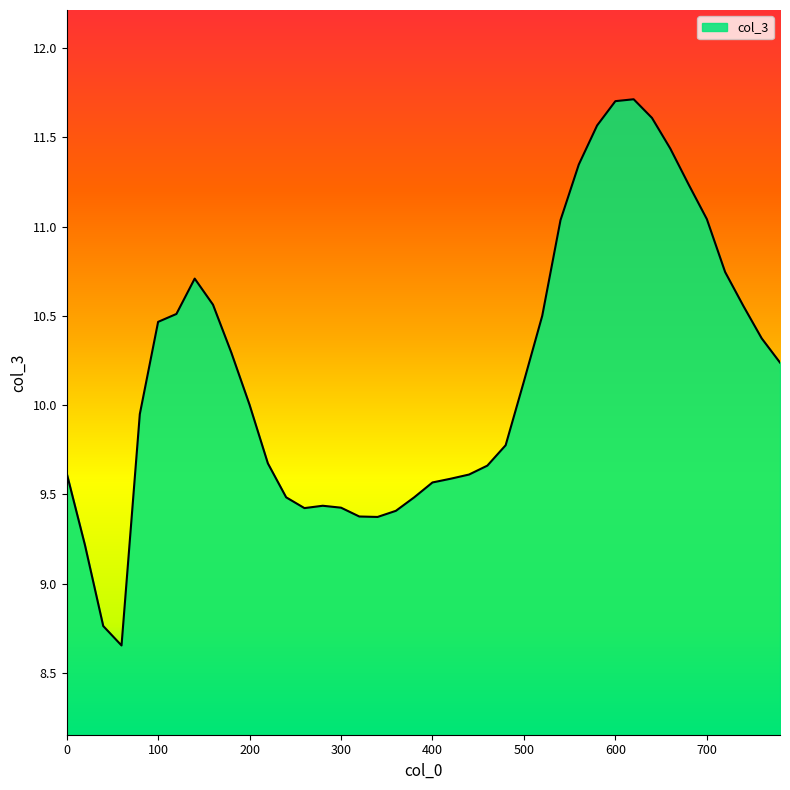

Count the number of categories in the chart.

40